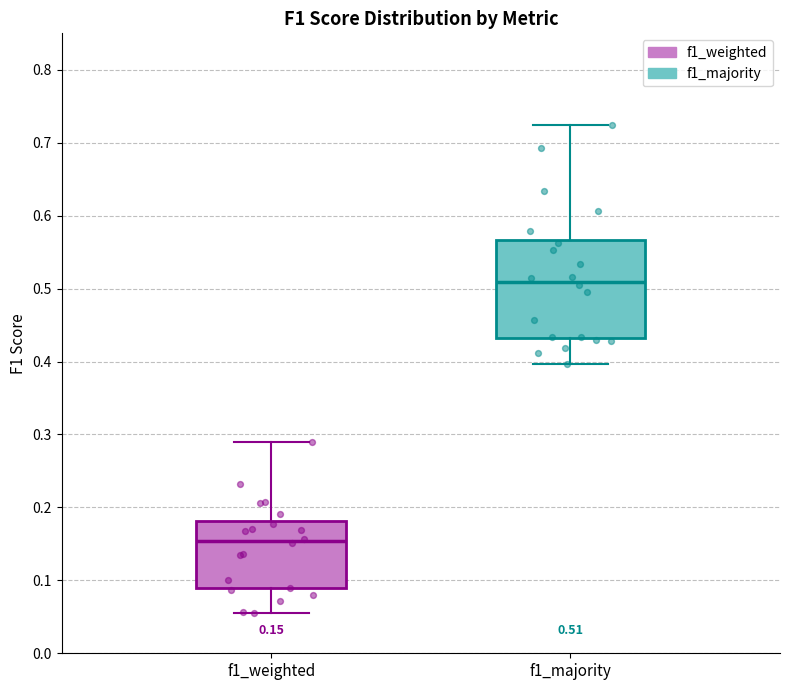

Which box's median line is the highest?

f1_majority